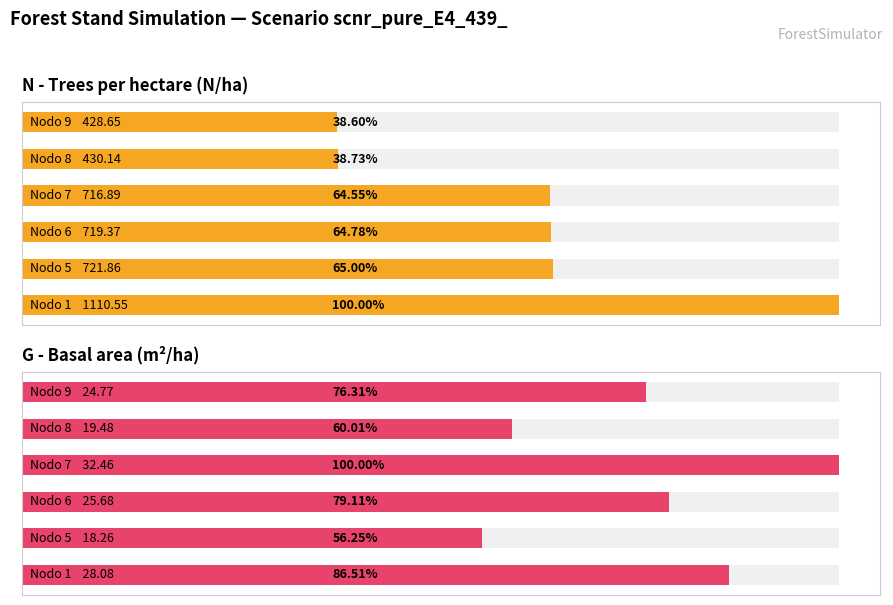

What is the difference between the maximum and minimum values in the G - Basal area (m²/ha) series?

14.2